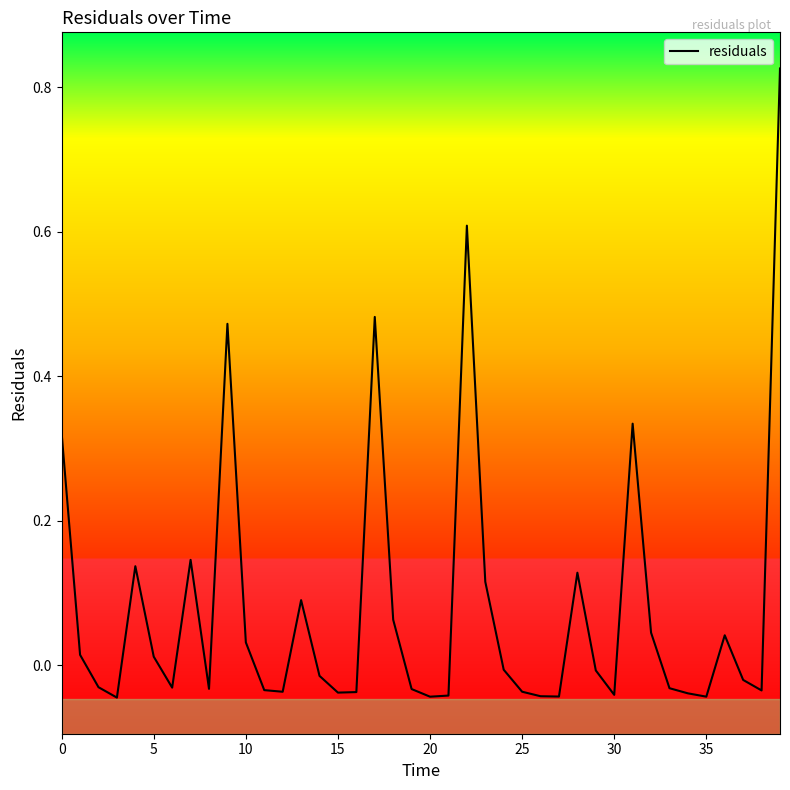

Does the chart display data point markers on the line(s)?

No